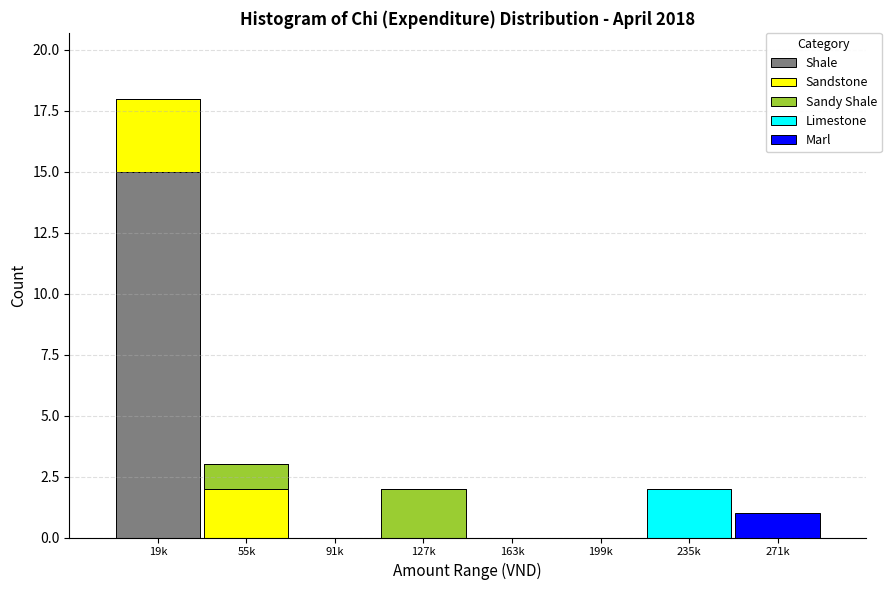

What is the sum of all Shale values?

15